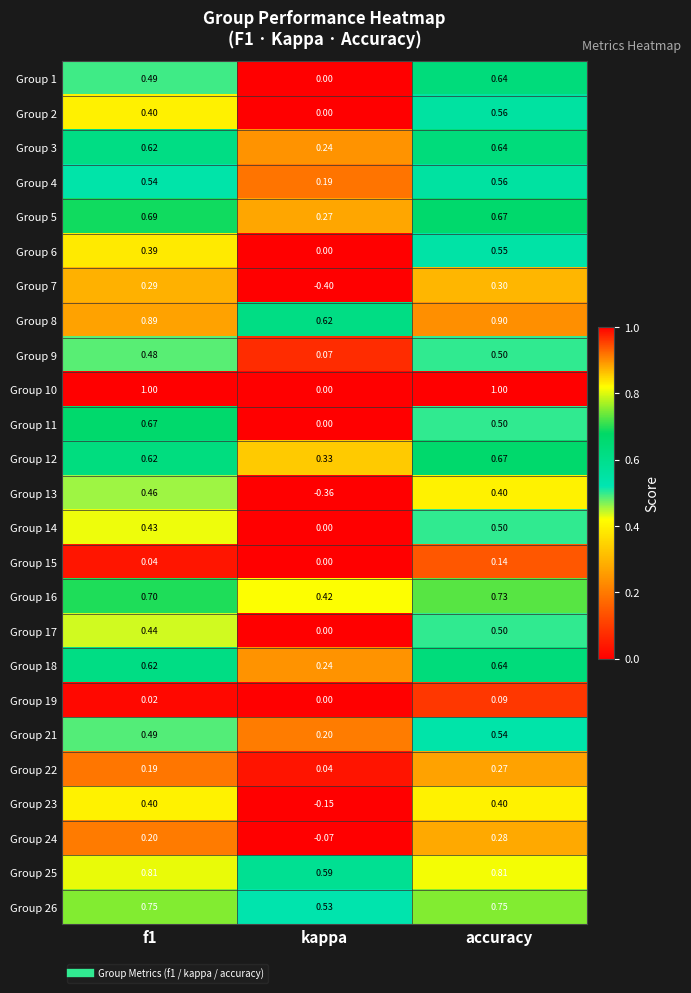

How many categories are shown in the chart?

3